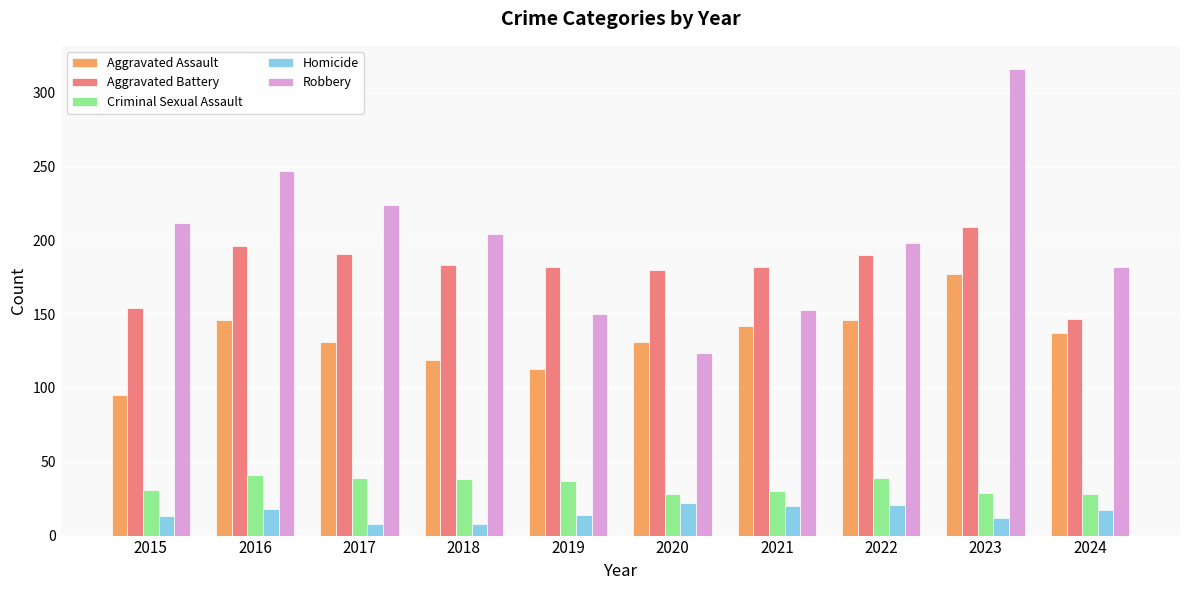

Which category has the lowest value in the Aggravated Assault series?

2015